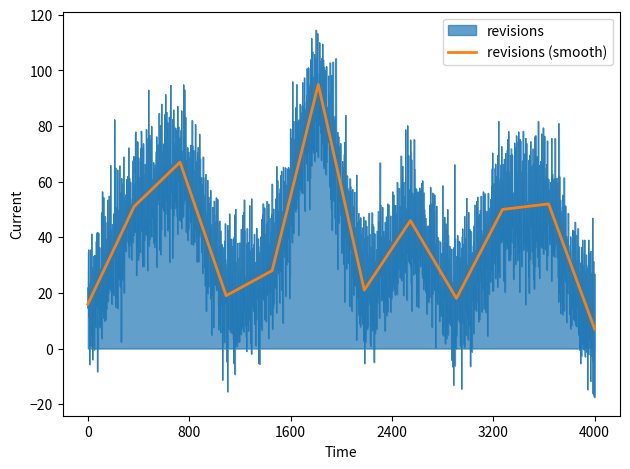

What is the difference between the maximum and minimum values?

88